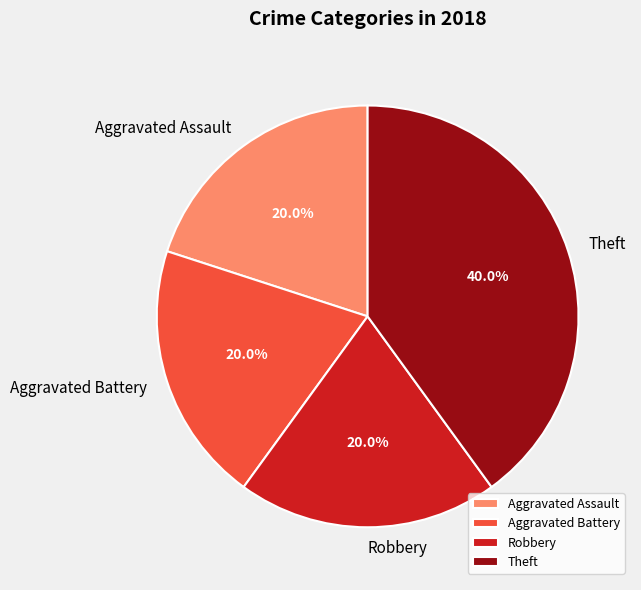

To the nearest percent, what portion does Aggravated Battery represent?

20%